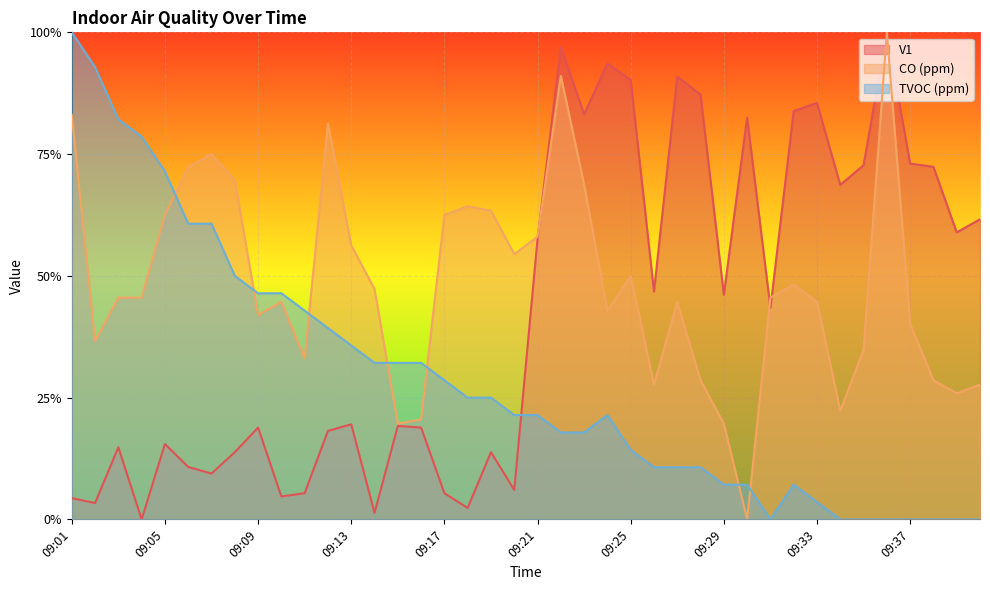

Reading right to left, what are all the values shown in this chart?

V1: 0.6	0.6	0.7	0.7	1.0	0.7	0.7	0.9	0.8	0.4	0.8	0.5	0.9	0.9	0.5	0.9	0.9	0.8	1.0	0.6	0.1	0.1	0.0	0.1	0.2	0.2	0.0	0.2	0.2	0.1	0.0	0.2	0.1	0.1	0.1	0.2	0.0	0.1	0.0	0.0
CO (ppm): 0.3	0.3	0.3	0.4	1.0	0.3	0.2	0.4	0.5	0.5	0.0	0.2	0.3	0.4	0.3	0.5	0.4	0.7	0.9	0.6	0.5	0.6	0.6	0.6	0.2	0.2	0.5	0.6	0.8	0.3	0.4	0.4	0.7	0.7	0.7	0.6	0.5	0.5	0.4	0.8
TVOC (ppm): 0.0	0.0	0.0	0.0	0.0	0.0	0.0	0.0	0.1	0.0	0.1	0.1	0.1	0.1	0.1	0.1	0.2	0.2	0.2	0.2	0.2	0.2	0.2	0.3	0.3	0.3	0.3	0.4	0.4	0.4	0.5	0.5	0.5	0.6	0.6	0.7	0.8	0.8	0.9	1.0